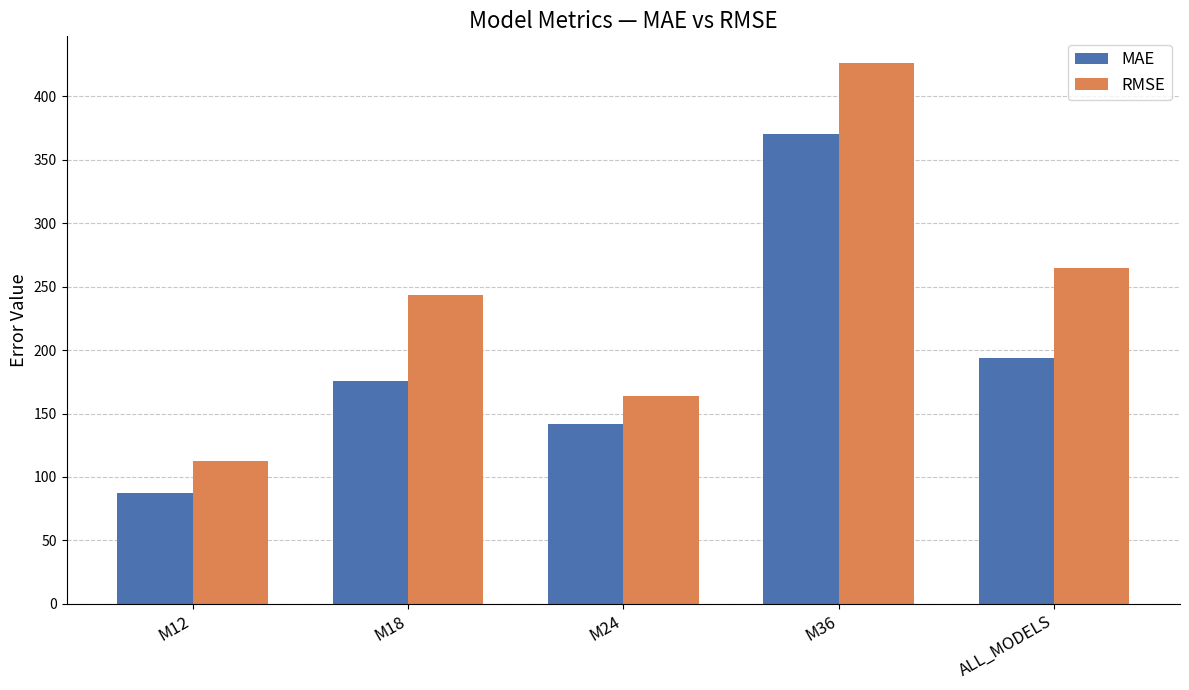

Between M12 and M24, which series saw the biggest shift?

MAE